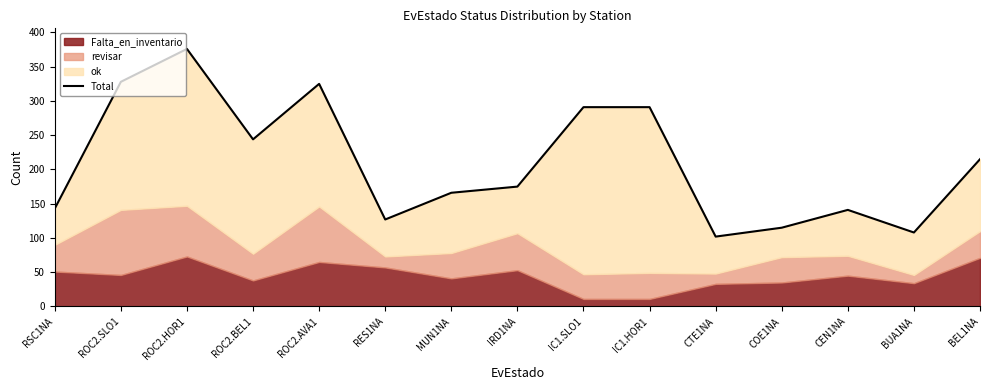

Does the chart have visible grid lines?

No